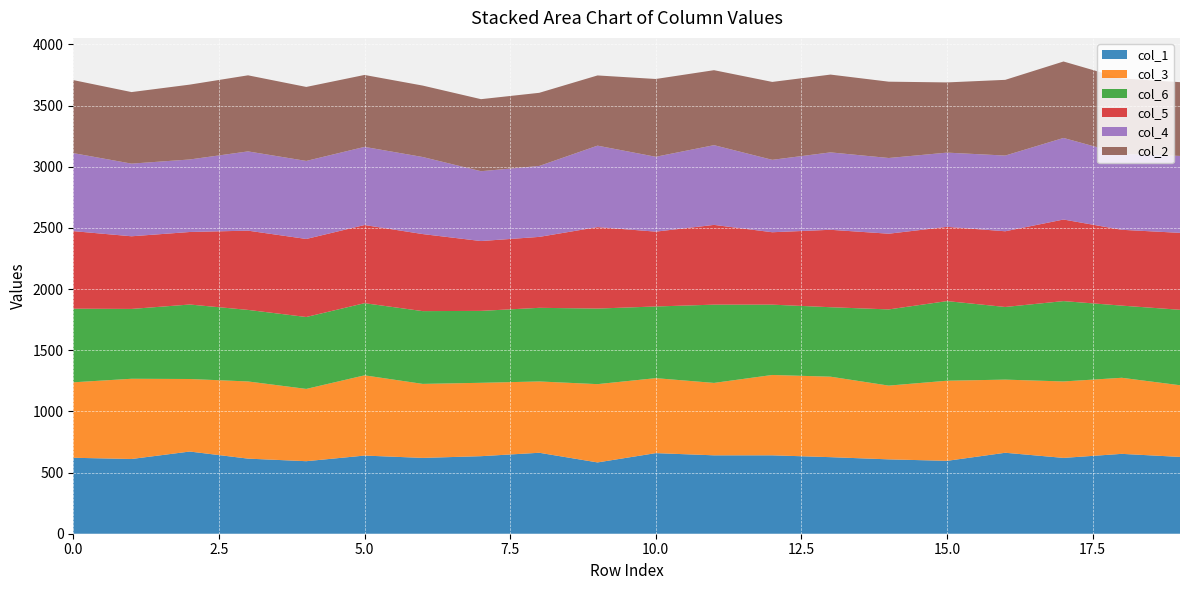

Reading left to right, extract all data points from this chart.

col_1: 621	611	672	614	593	639	620	634	662	583	659	641	641	626	608	596	662	620	653	628
col_3: 617	656	593	631	591	656	605	600	583	640	613	592	657	658	603	655	598	625	622	586
col_6: 602	571	609	585	588	590	595	588	602	618	586	640	575	568	623	651	594	657	590	617
col_5: 634	594	593	648	638	639	630	571	580	666	612	652	592	633	619	607	619	667	620	629
col_4: 638	594	593	648	638	639	630	571	580	666	612	652	592	633	619	607	619	667	620	629
col_2: 597	585	612	622	605	588	584	589	598	574	636	613	637	636	624	574	619	625	618	603